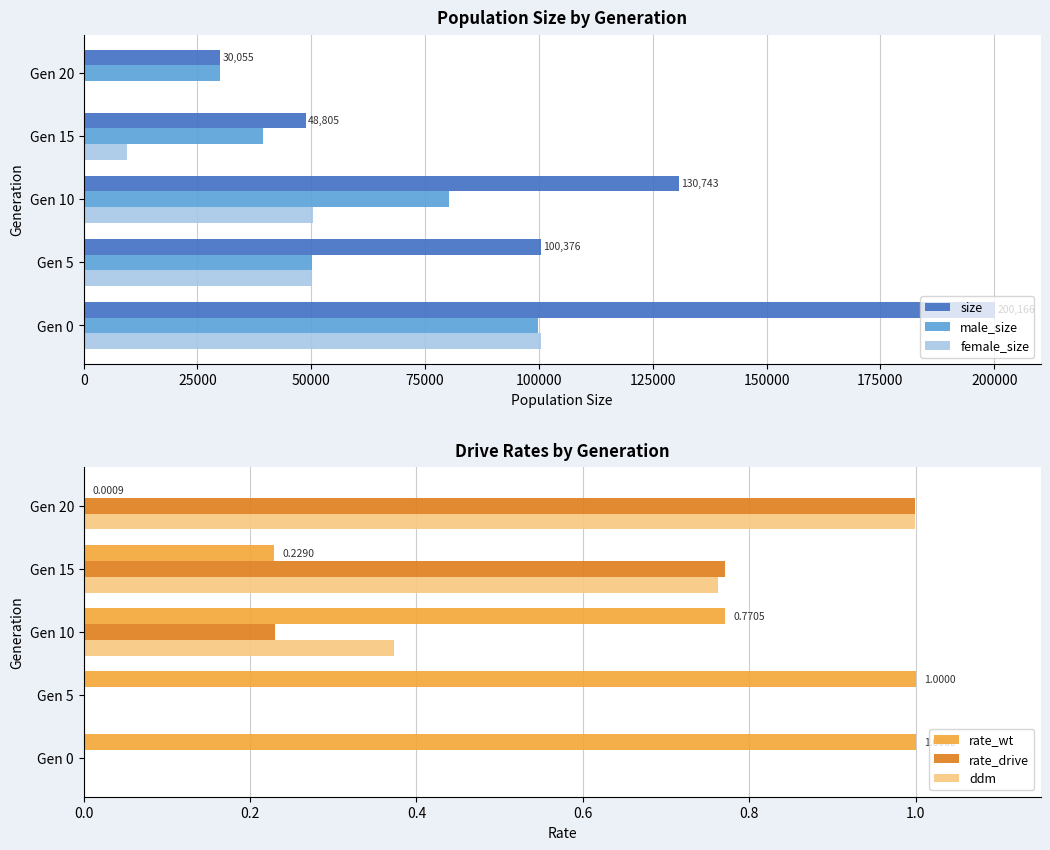

At how many categories does at least one series exceed 13266?

5